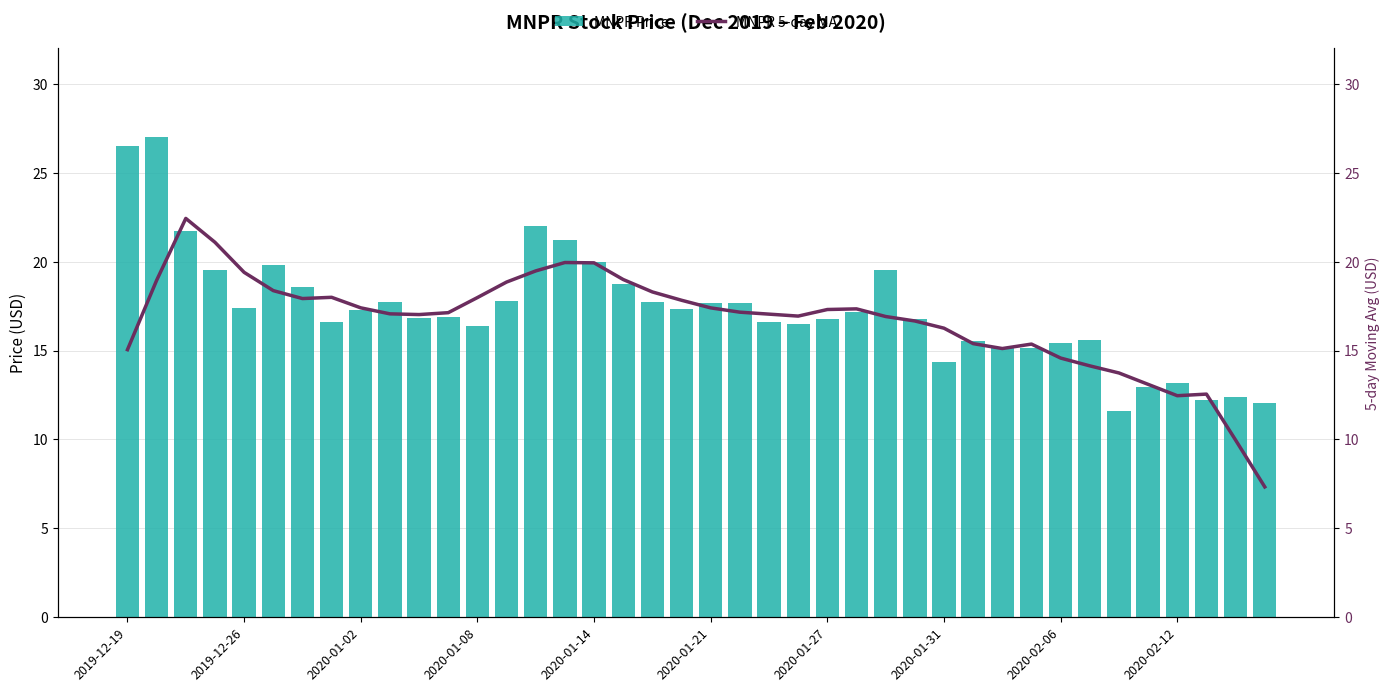

What is the sum of all MNPR Price values?

691.1